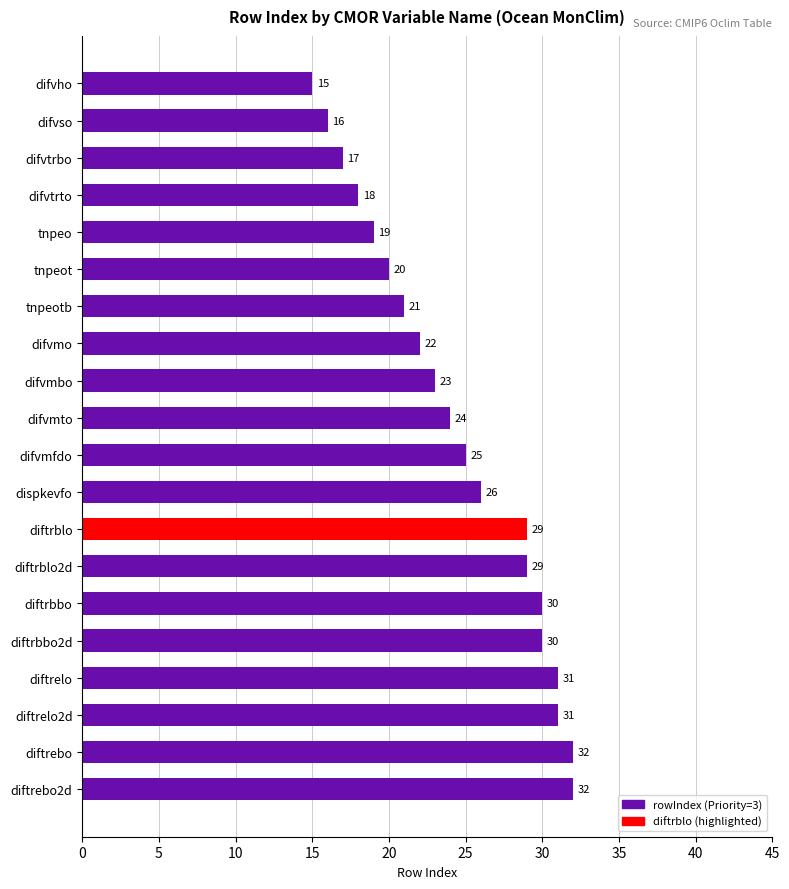

What is the maximum value shown in the chart?

32